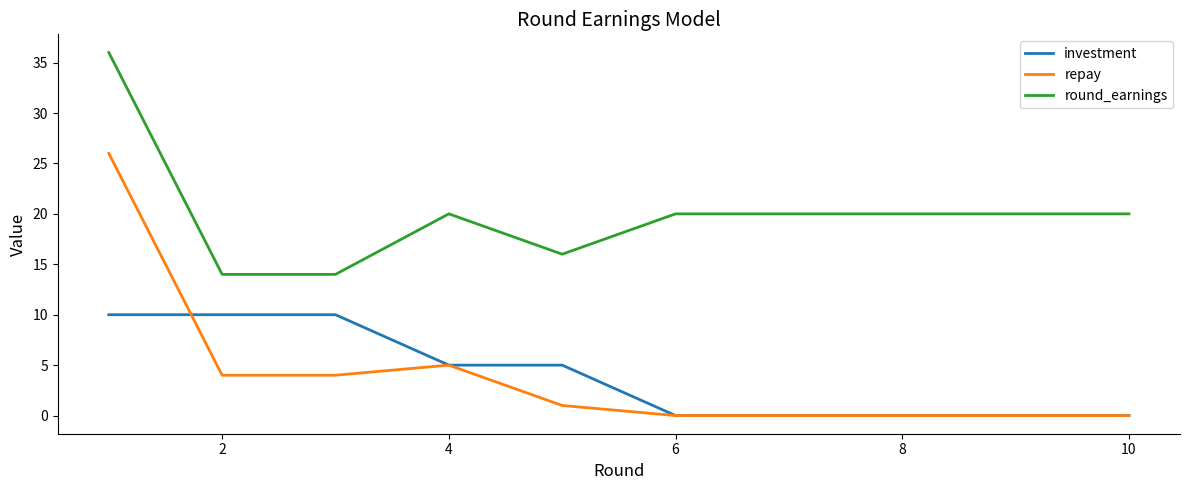

What are all the series names shown in the legend?

investment, repay, round_earnings